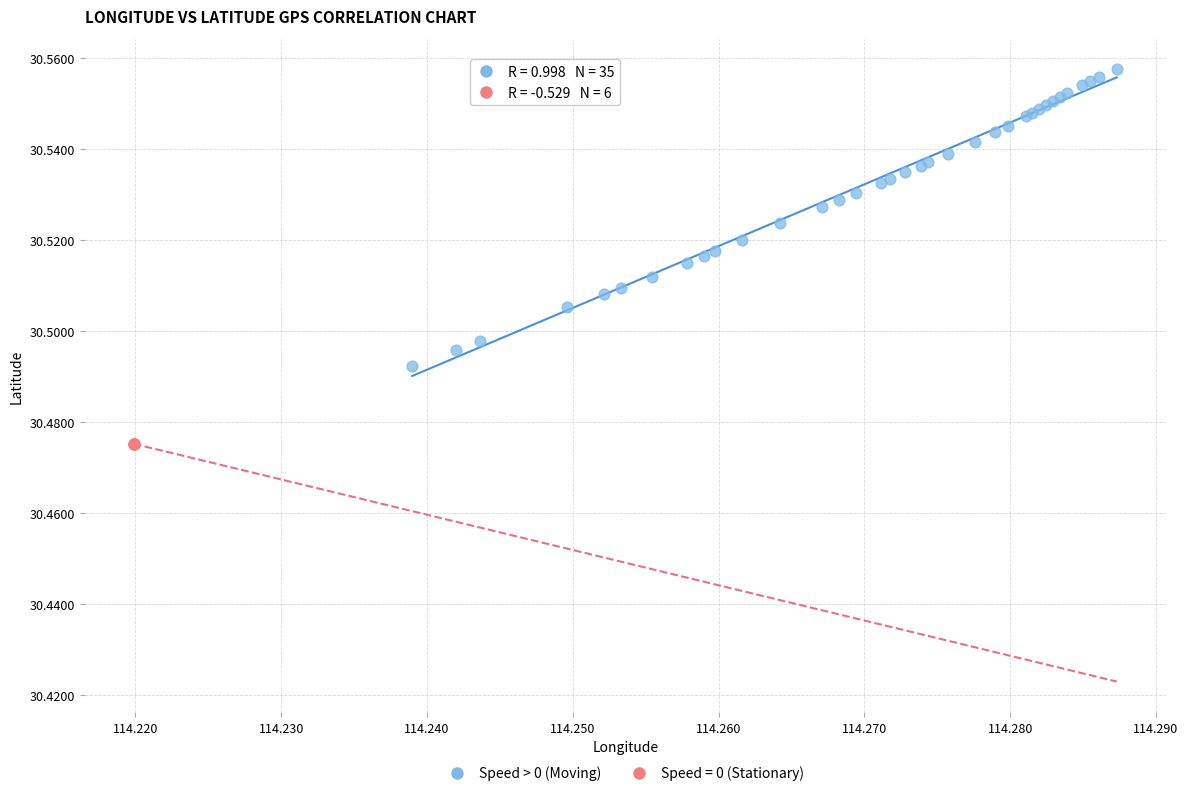

Which series reaches the minimum Y coordinate?

Speed = 0 (Stationary)